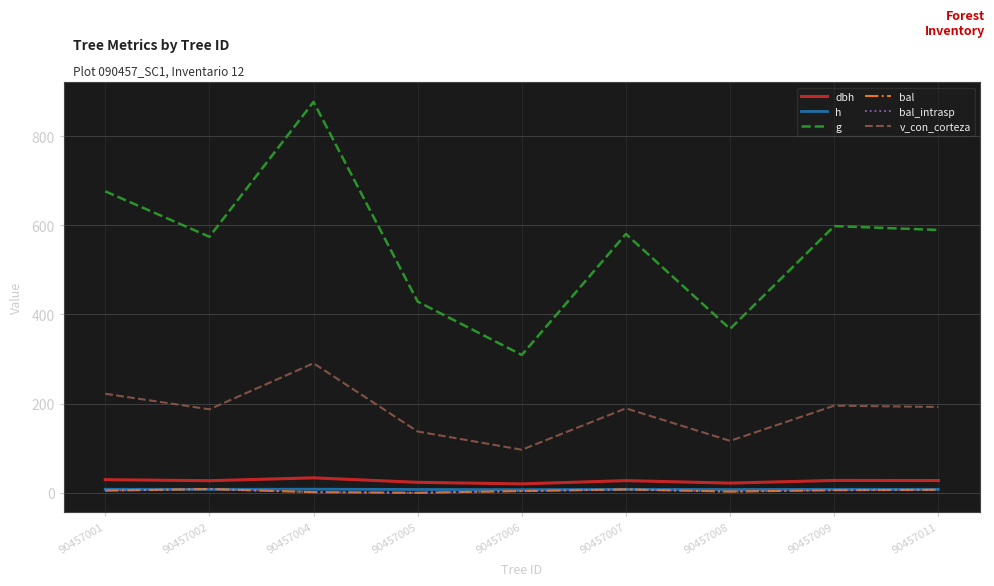

What is the difference between the maximum and minimum values in the bal series?

8.2